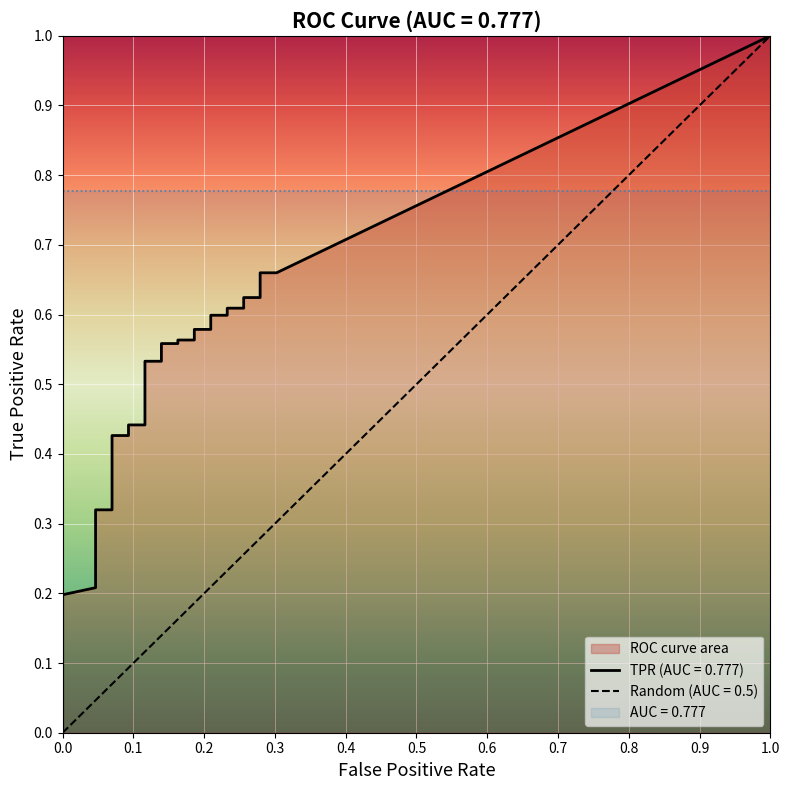

Is it true that fpr equals 0.0 at 13?

True